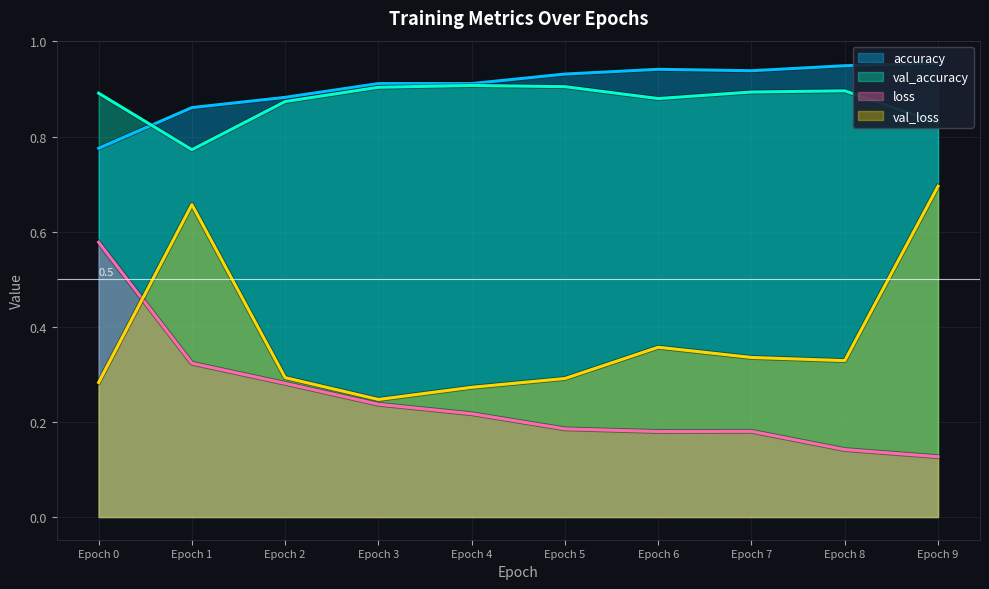

Does the chart have visible grid lines?

Yes